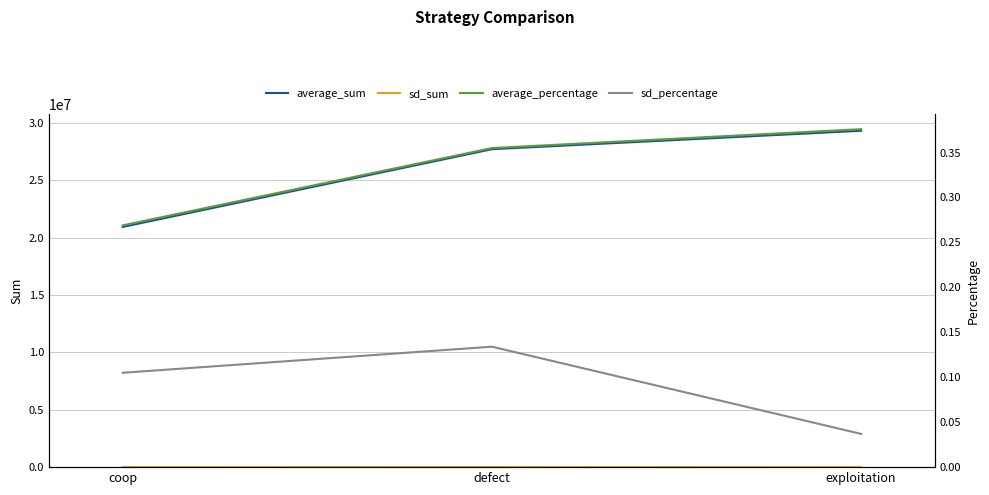

What position from the right is defect?

2